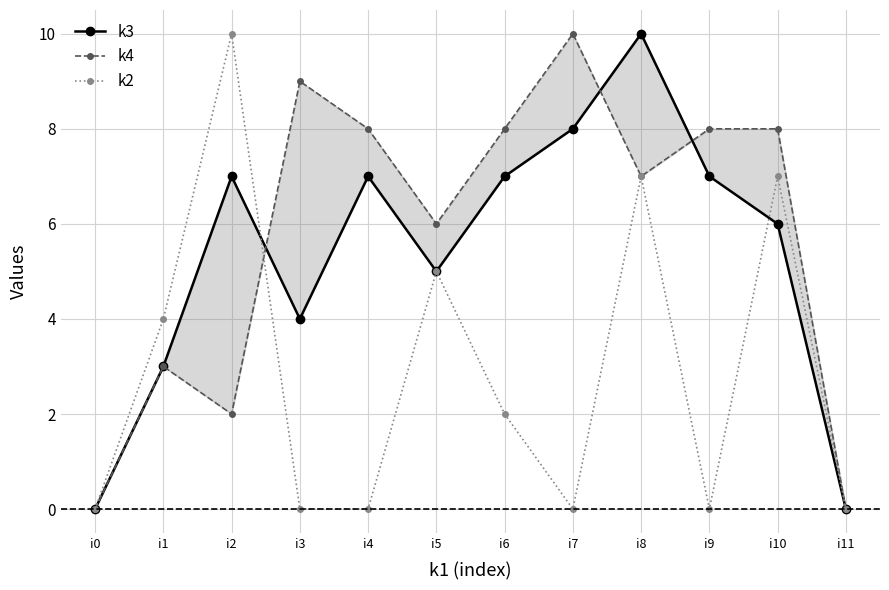

How many positive values does the k2 series have?

6